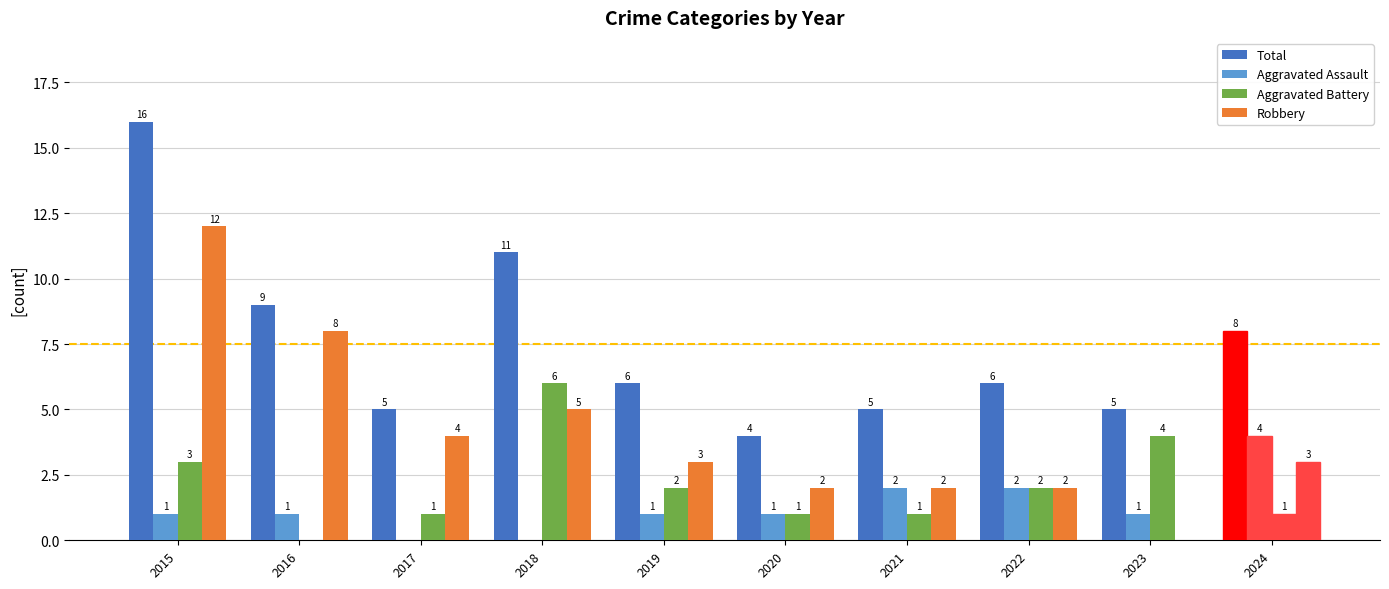

Count the number of data series in this chart.

4